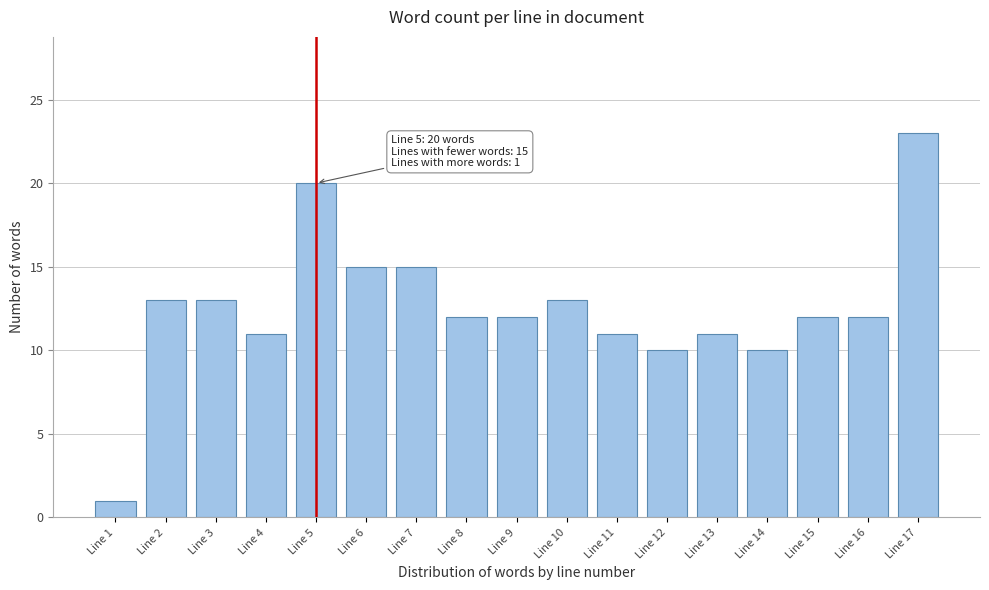

Reading left to right, transcribe all the data shown in this chart.

1	13	13	11	20	15	15	12	12	13	11	10	11	10	12	12	23